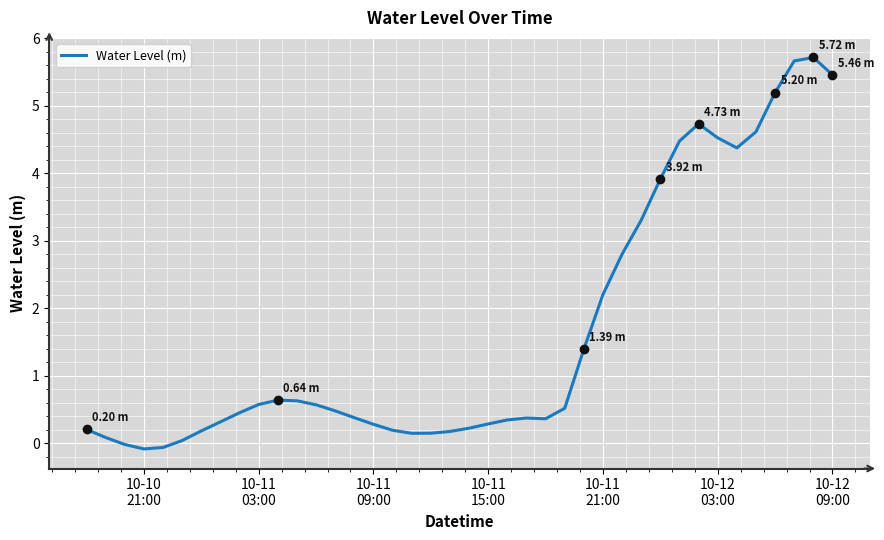

Reading left to right, list all the values displayed in this chart.

0.2	0.1	-0.0	-0.1	-0.1	0.0	0.2	0.3	0.5	0.6	0.6	0.6	0.6	0.5	0.4	0.3	0.2	0.1	0.1	0.2	0.2	0.3	0.3	0.4	0.4	0.5	1.4	2.2	2.8	3.3	3.9	4.5	4.7	4.5	4.4	4.6	5.2	5.7	5.7	5.5